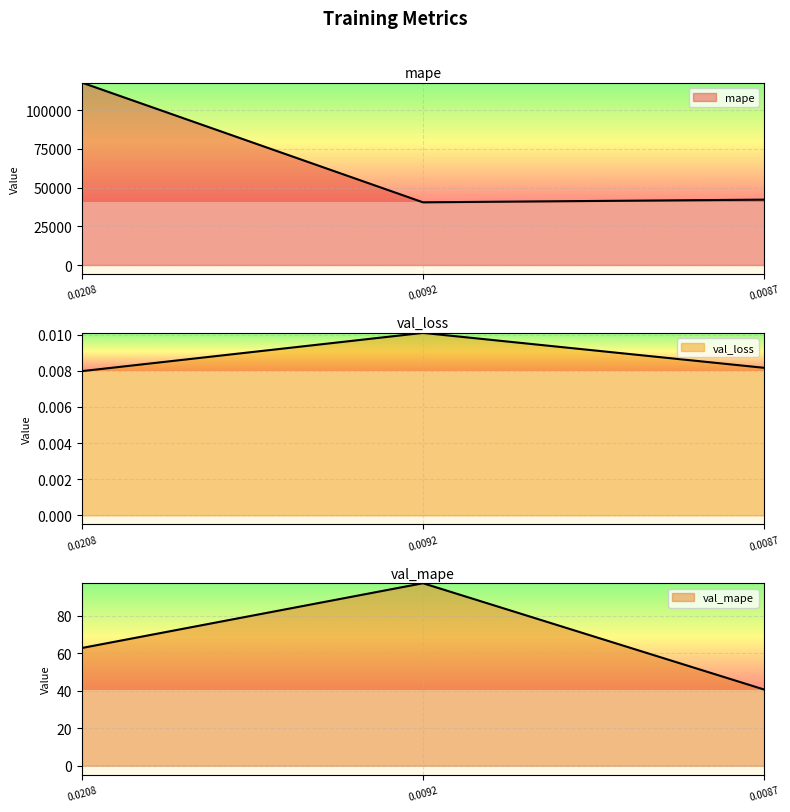

At which label is mape closest to 79228?

0.0087